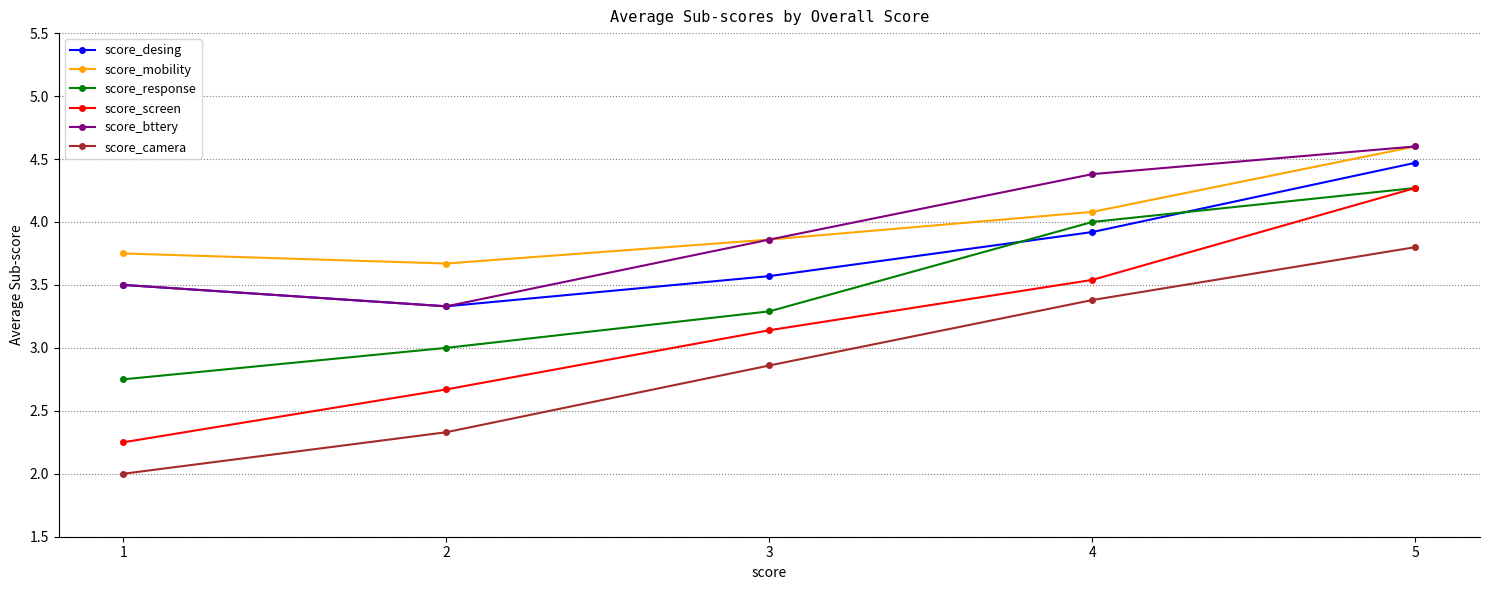

What is the greatest value displayed?

4.6